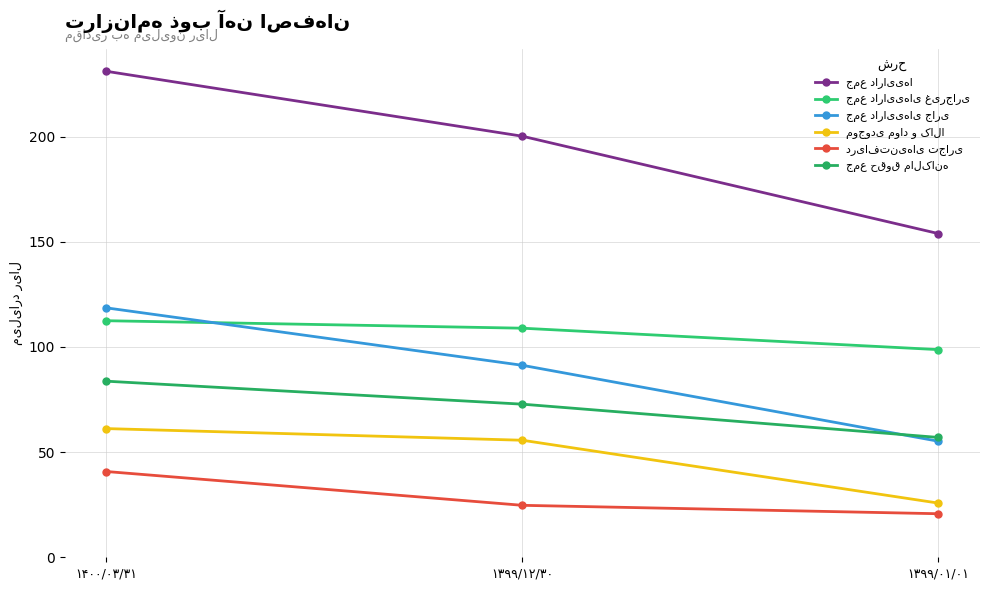

The جمع دارایی‌های غیرجاری series shows 98.7 at ۱۳۹۹/۰۱/۰۱. True or false?

True